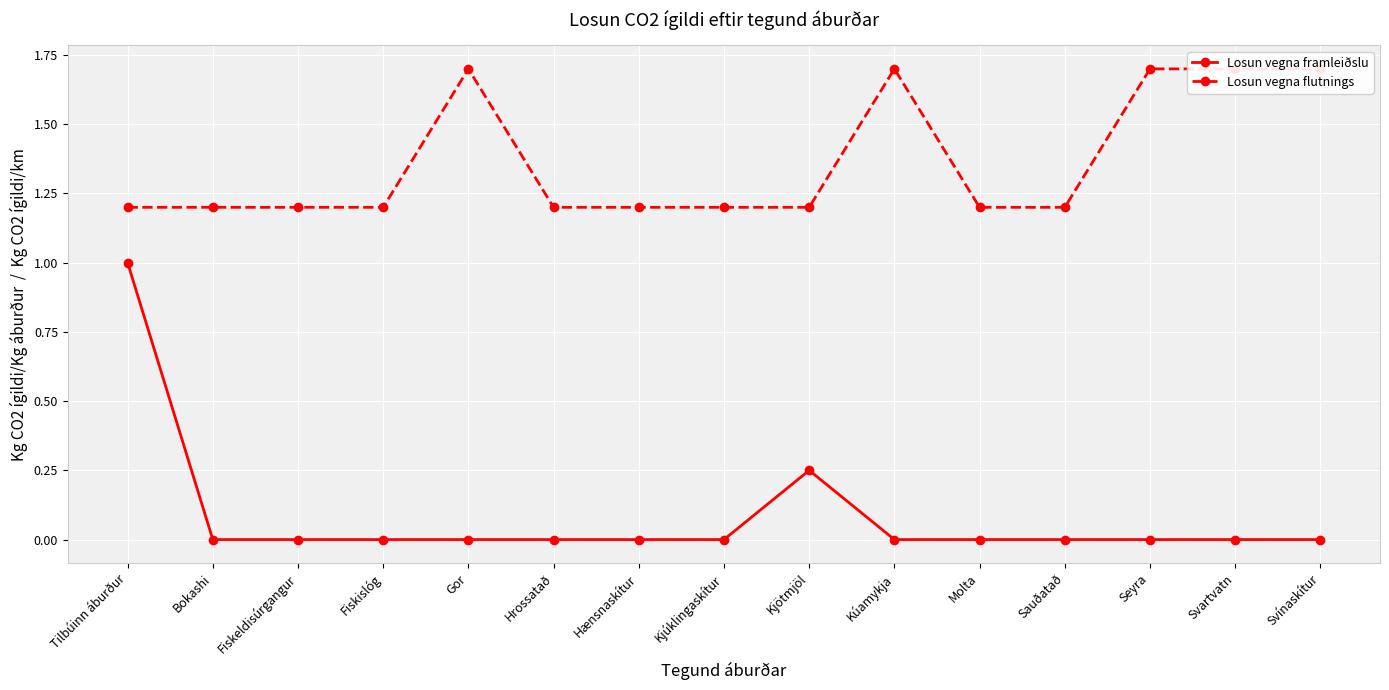

How many lines are shown in the chart?

2